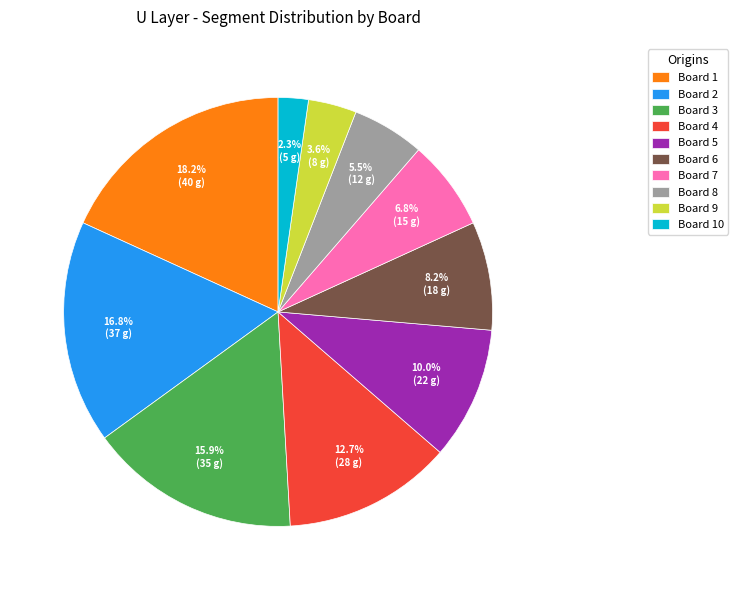

Which slice is the largest?

Board 1